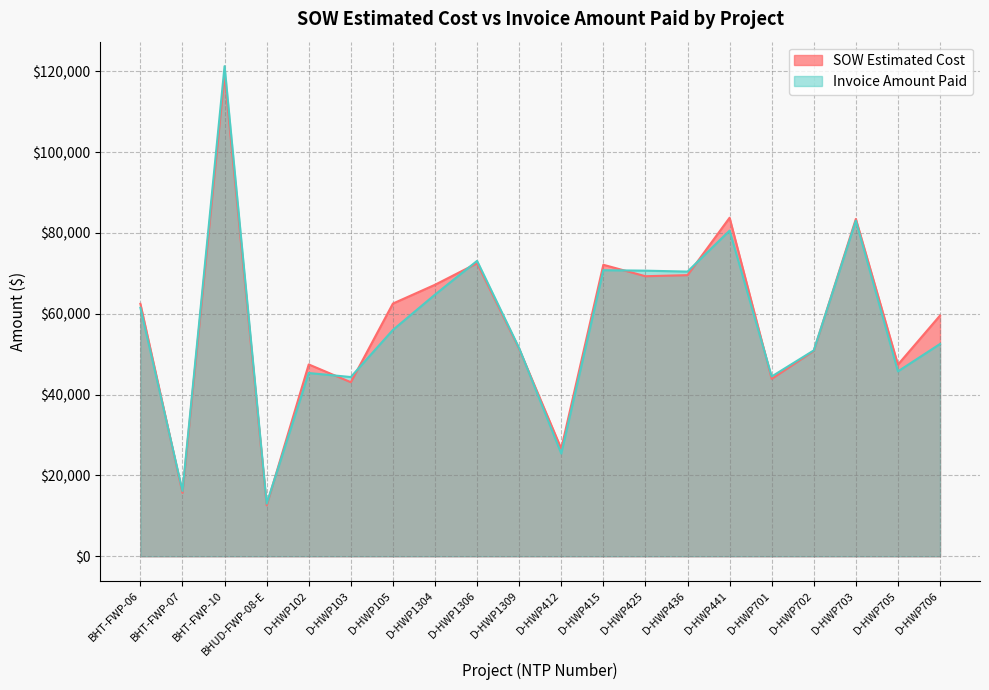

Where does the SOW Estimated Cost series first go above 62460?

BHT-FWP-06